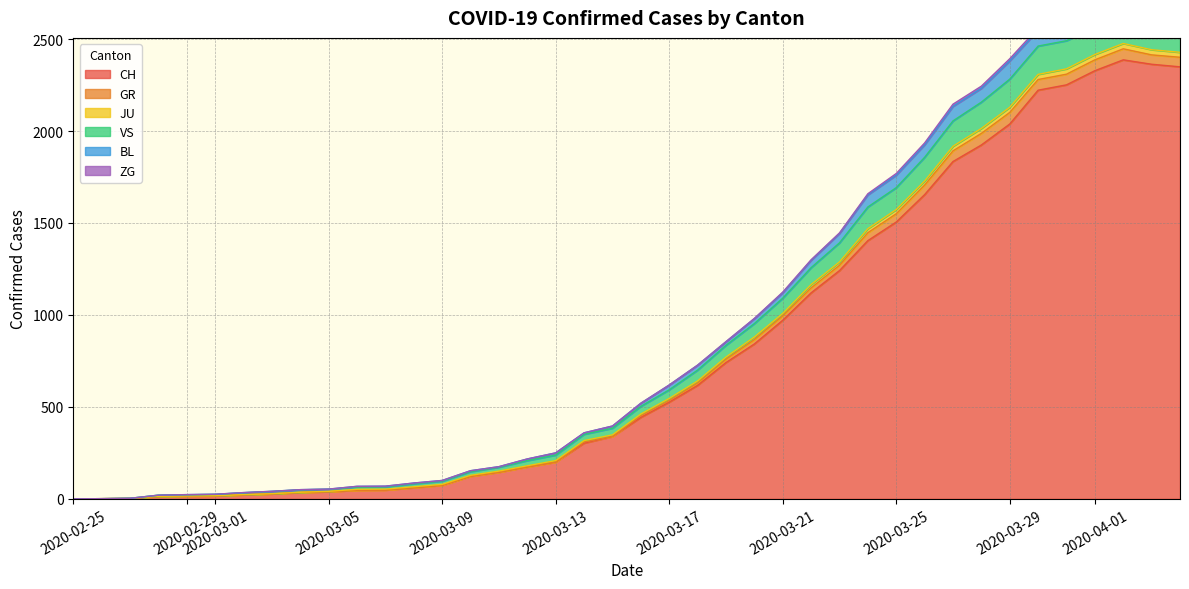

True or false: CH has more than 2 interior local peaks.

False